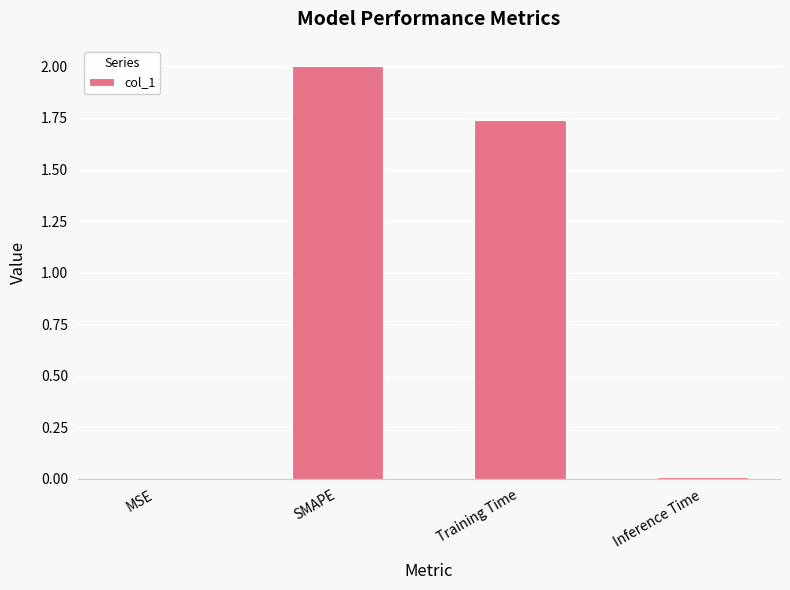

Which category has the highest value across all series?

SMAPE